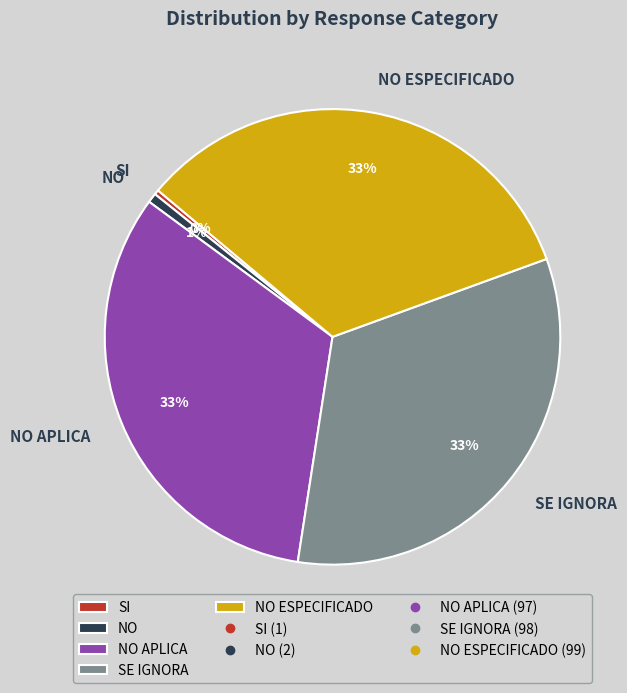

To the nearest percent, what is the difference between the SI and SE IGNORA slice percentages?

33%